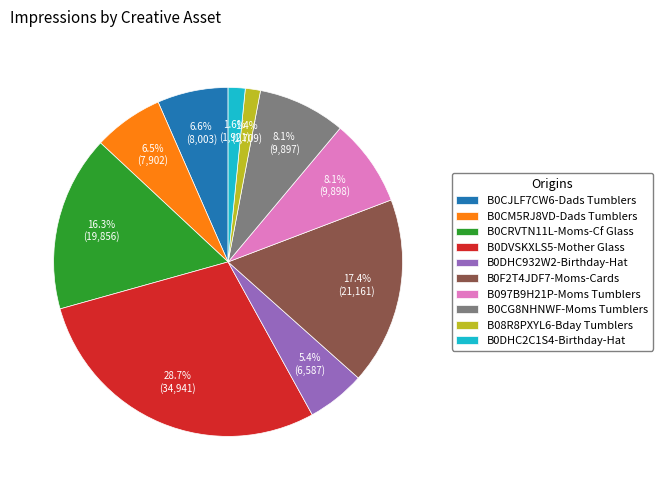

Which category has the biggest portion of the pie?

B0DVSKXLS5-Mother Glass